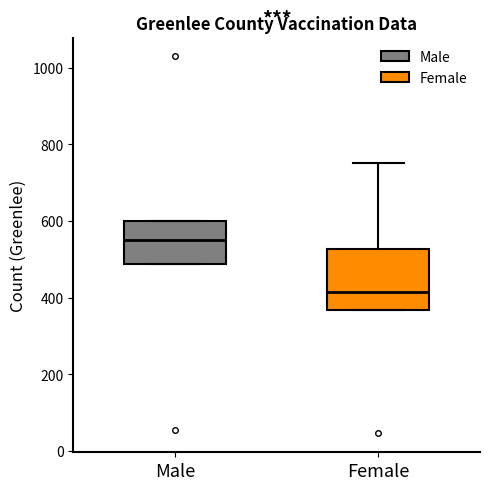

Where does the median line of the box for Female sit on the y-axis? The values are not printed on the chart, so give them approximately, as read against the axis.

420